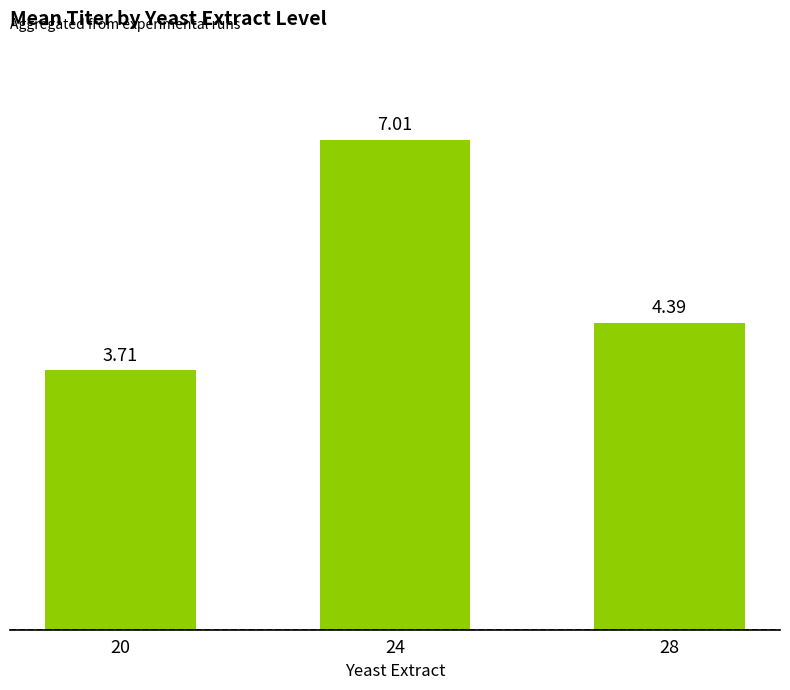

Between 28 and 24, which is larger?

24